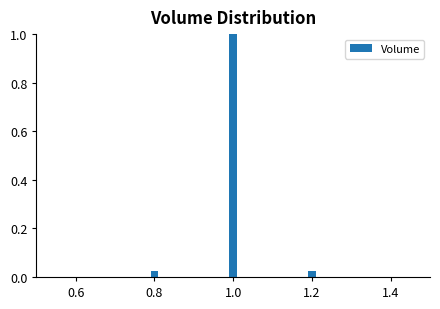

What is the change in value from 0.8 to 1.0?

+1.0